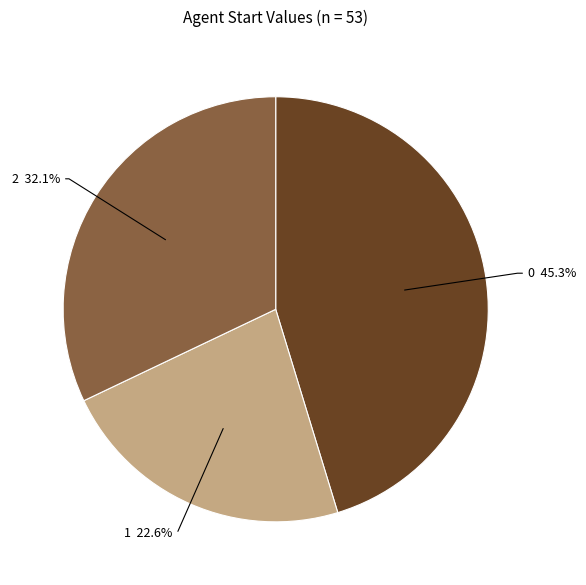

To the nearest percent, what percentage of the pie is 0?

45%